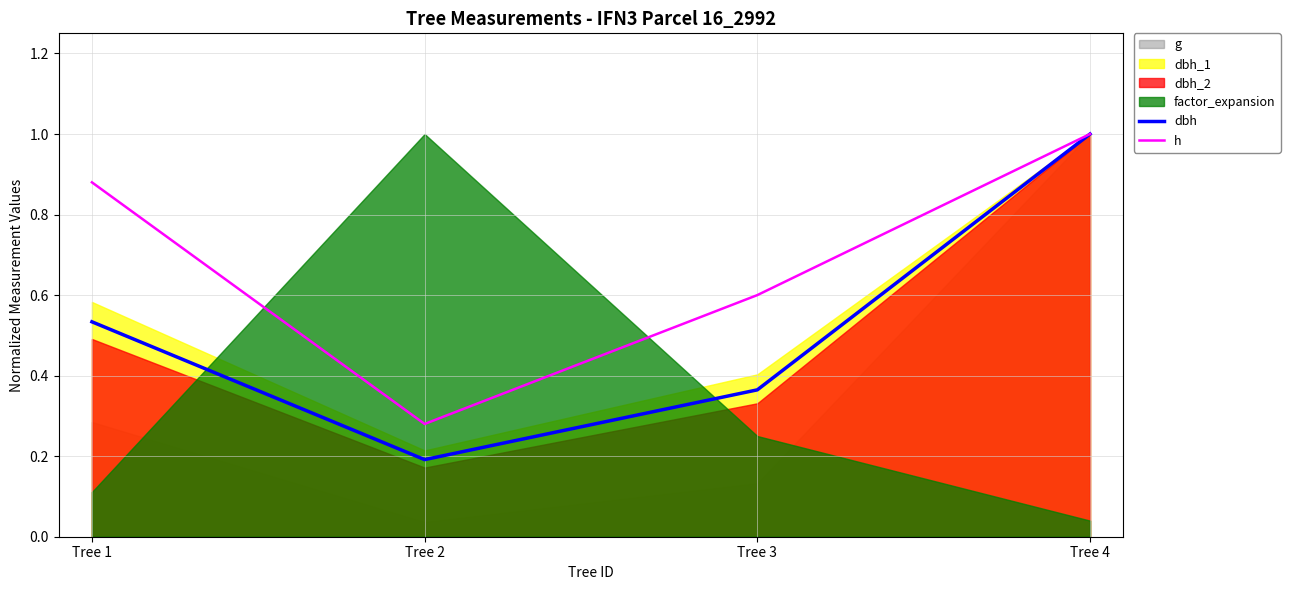

The value of h at Tree 1 is 0.9. True or false?

True